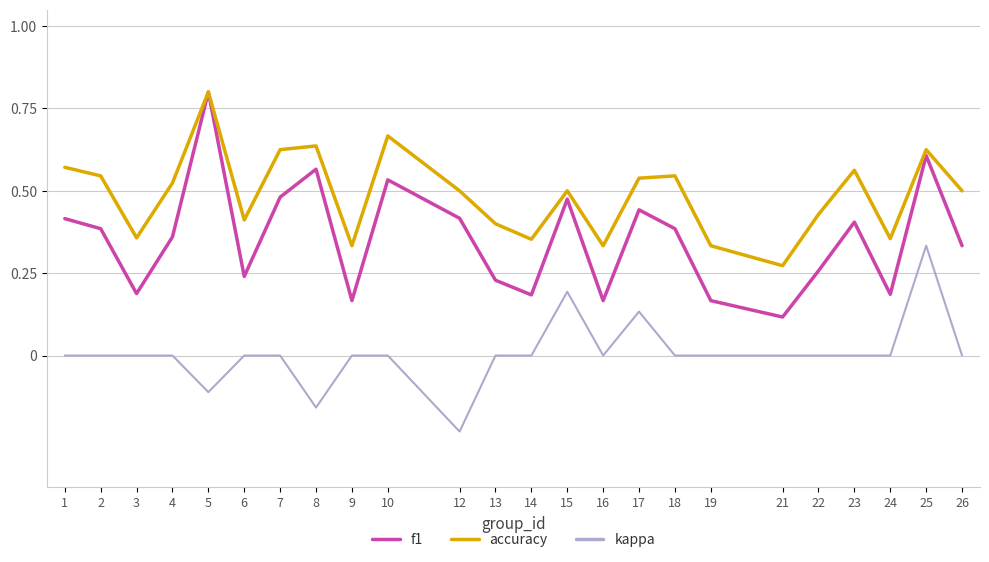

The value of f1 at 17 is 0.4. True or false?

True